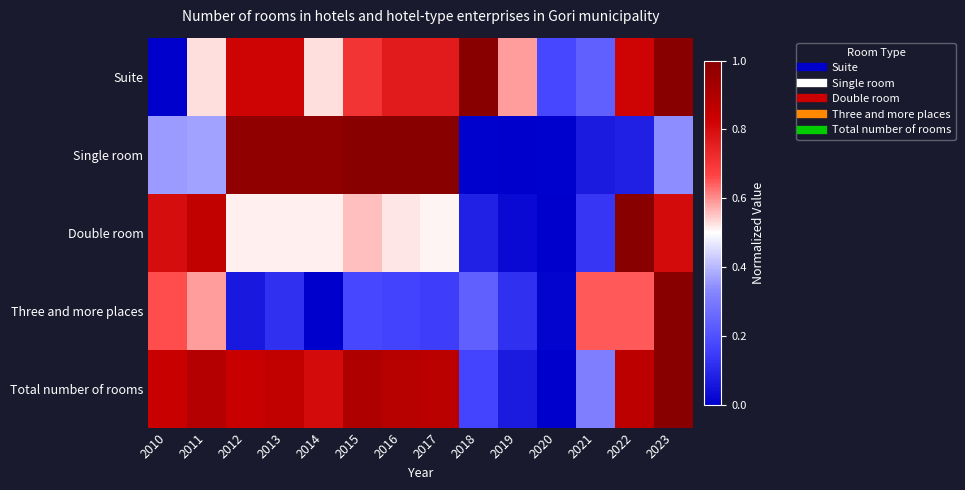

Rank the series by their maximum value, from lowest to highest.

Suite, Single room, Double room, Three and more places, Total number of rooms